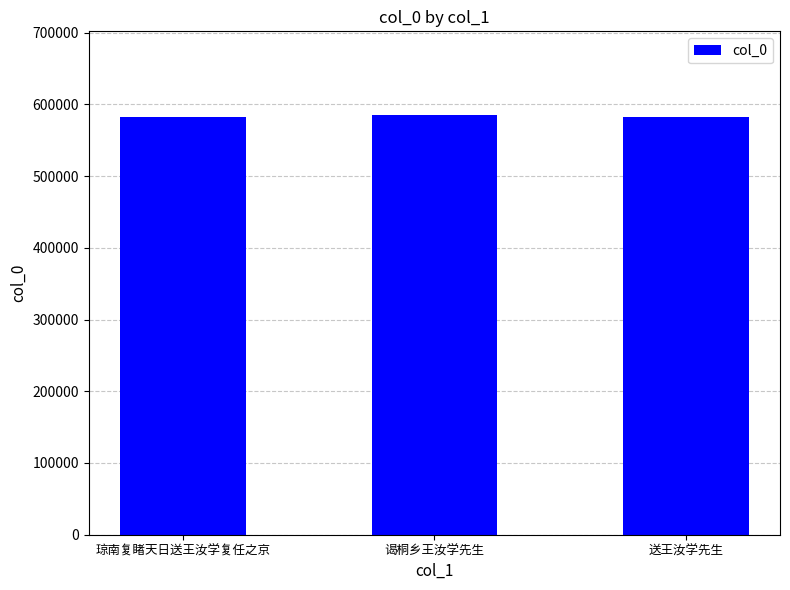

Are the bars grouped side by side (vs. stacked)?

No